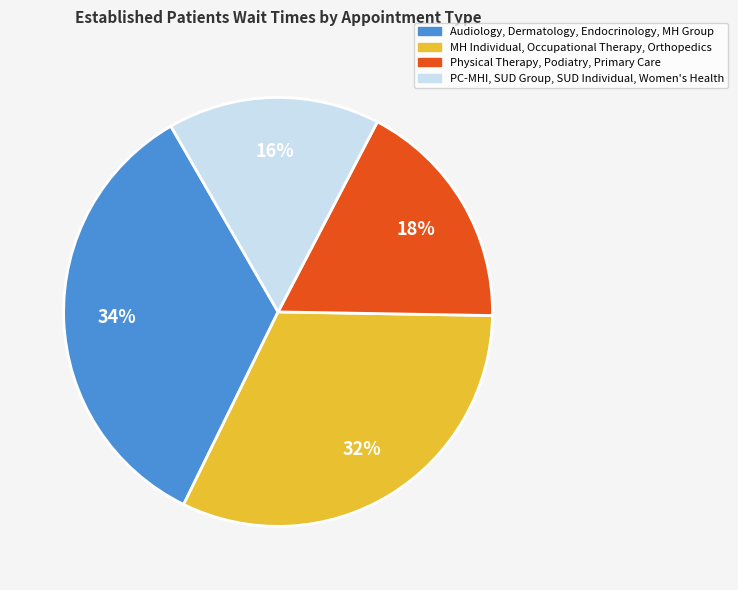

How many slices are in this pie chart?

4